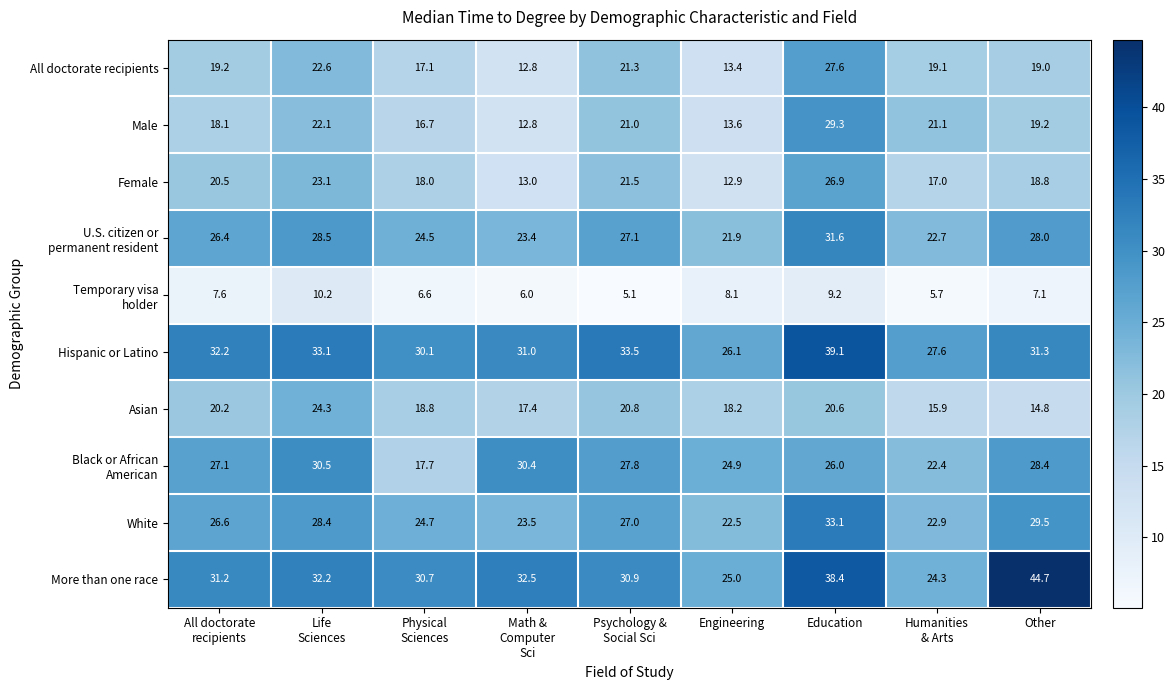

At which category does the chart reach its minimum across all series?

Psychology &
Social Sci